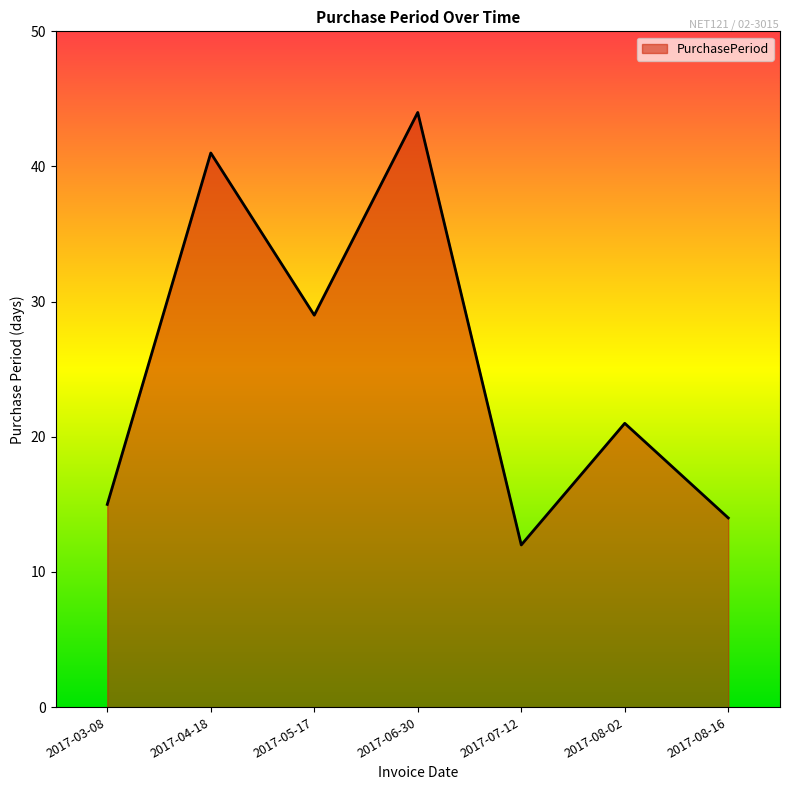

Where does the data first go above 21?

2017-04-18